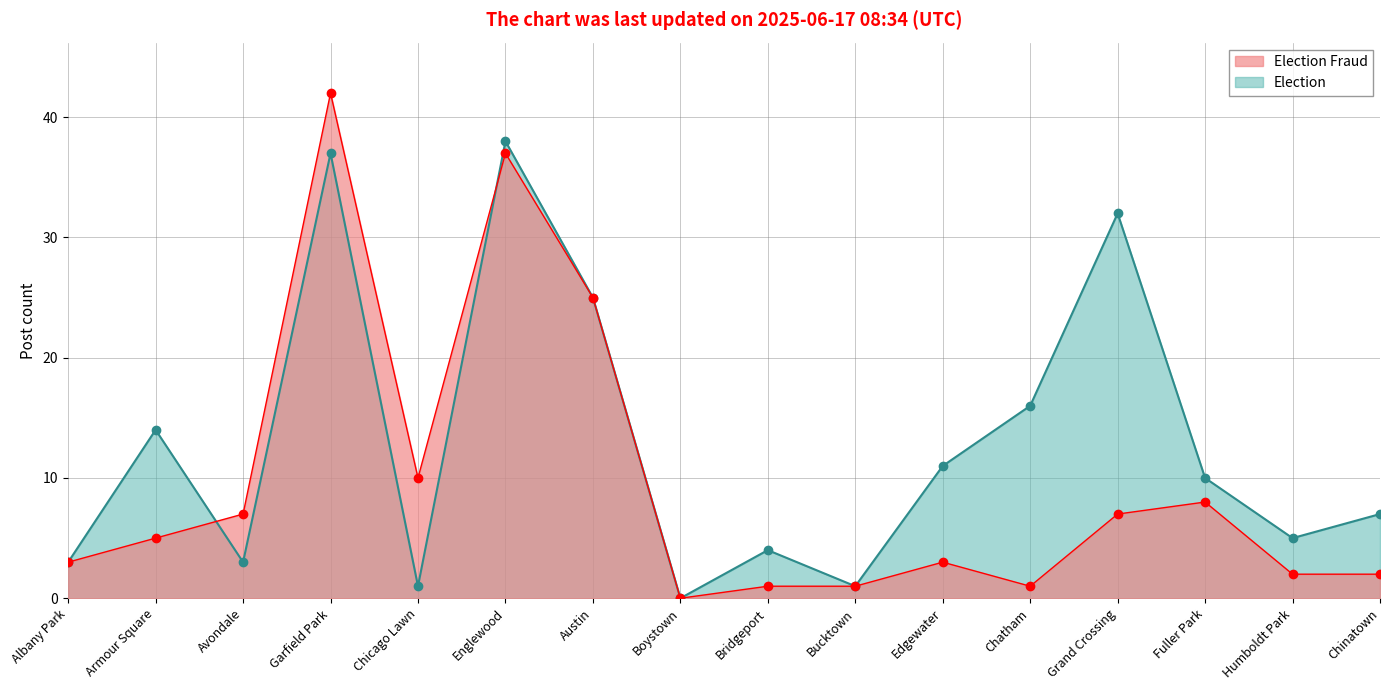

How many values in 2022 are above zero?

15